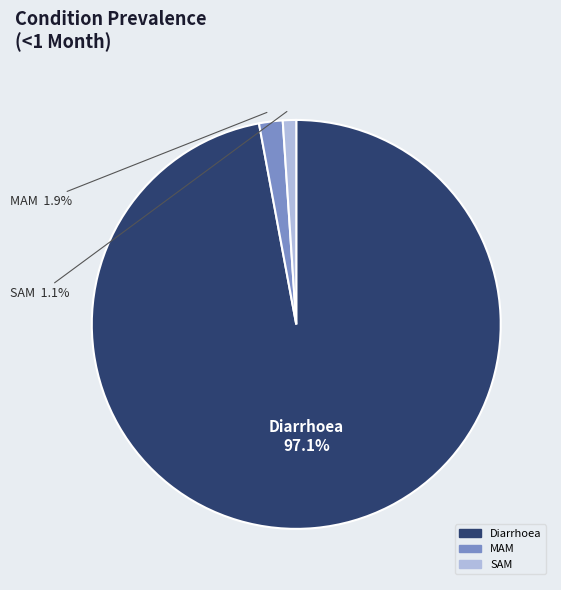

Is Diarrhoea the majority of the pie?

Yes